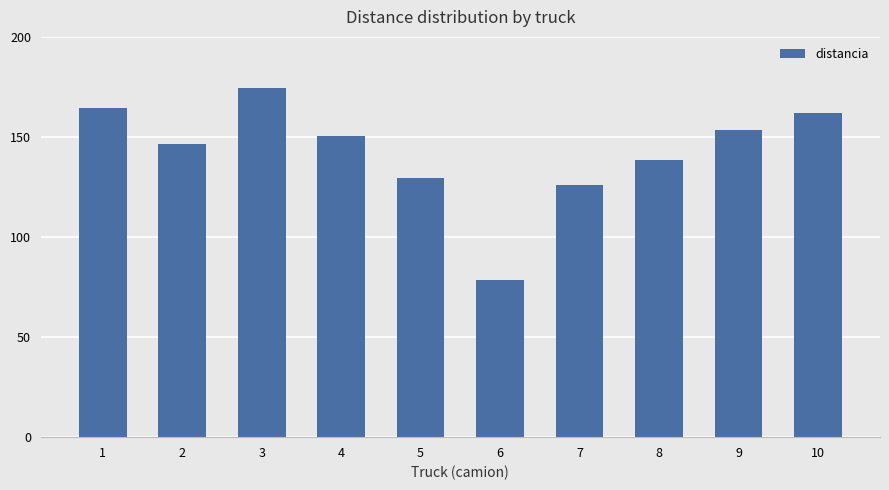

What is the difference between the maximum and minimum values?

96.1